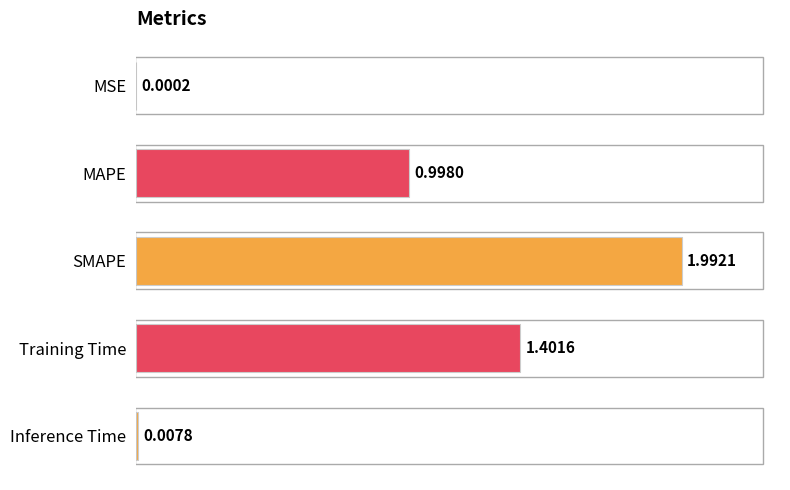

At which label is the value closest to 0?

MSE